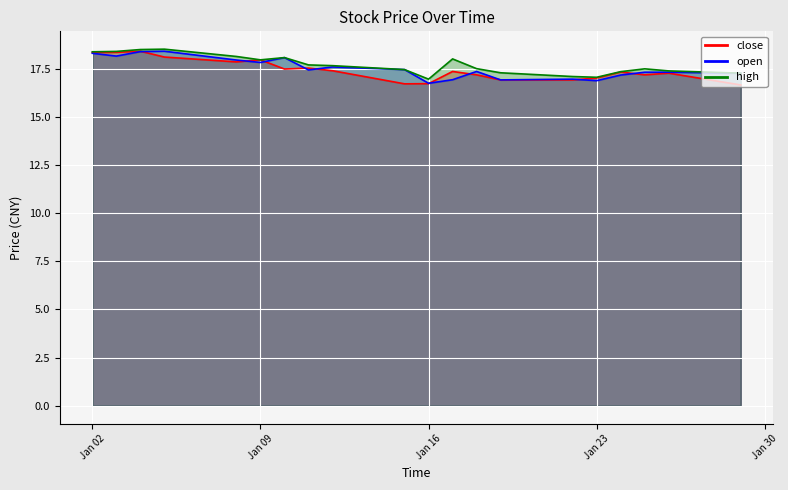

At which category is the sum across all series the highest?

2018-01-04